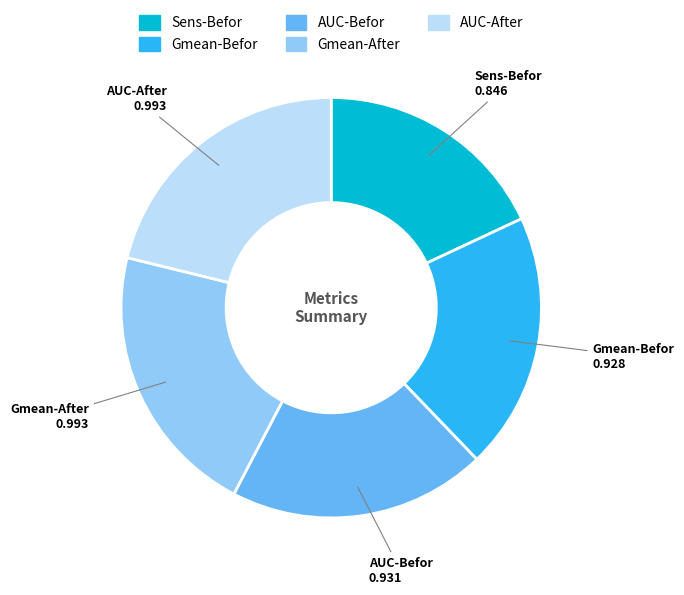

How many segments does this pie chart have?

5